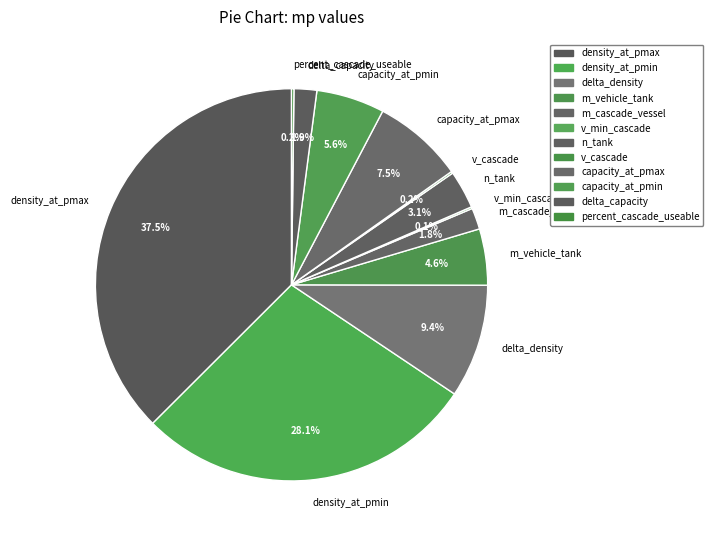

What percentage is the density_at_pmin slice, to the nearest percent?

28%